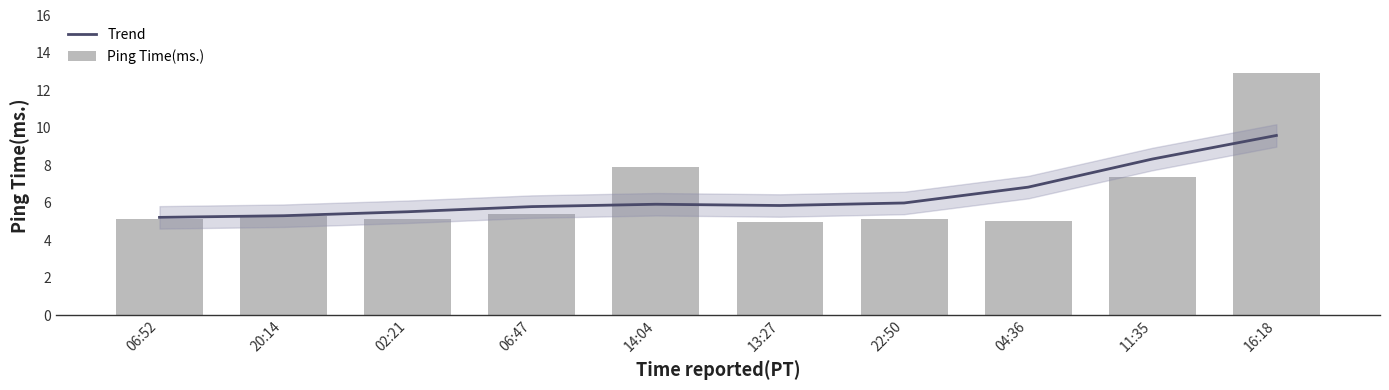

Rank the categories by Trend value from lowest to highest.

06:52, 20:14, 02:21, 06:47, 13:27, 14:04, 22:50, 04:36, 11:35, 16:18